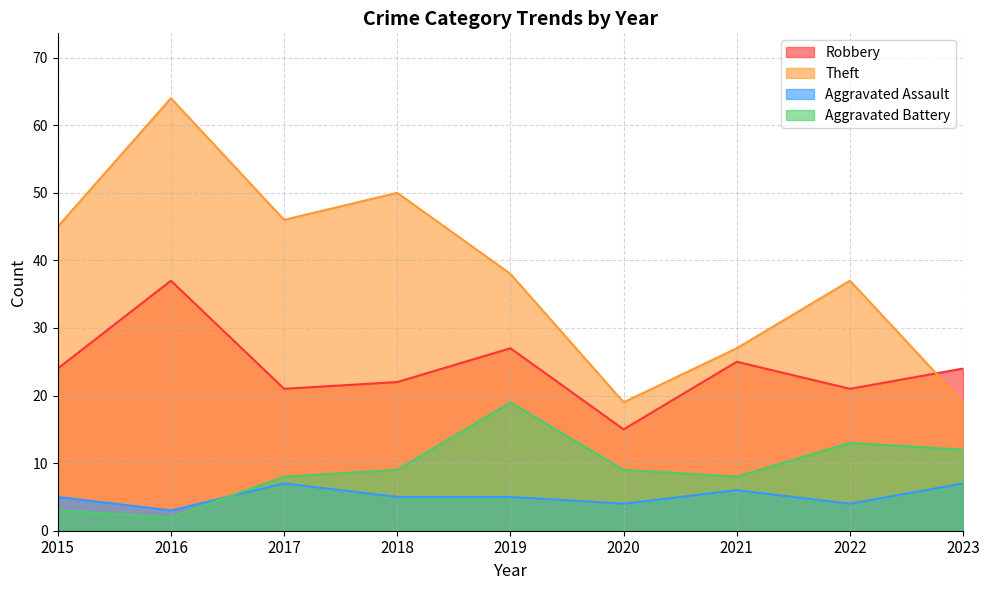

How many values in the Aggravated Battery series exceed 9?

3